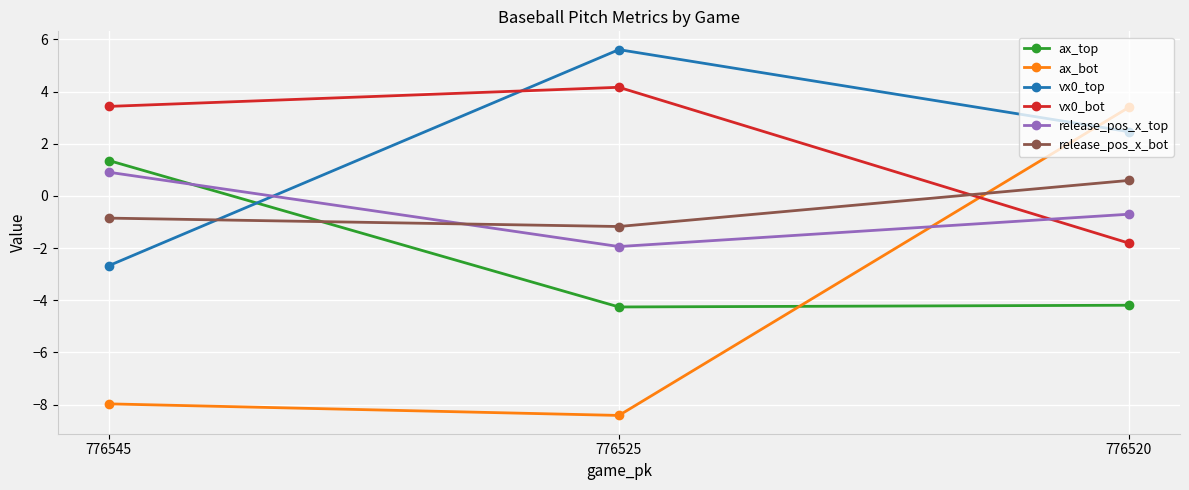

What is the smallest value displayed?

-8.4